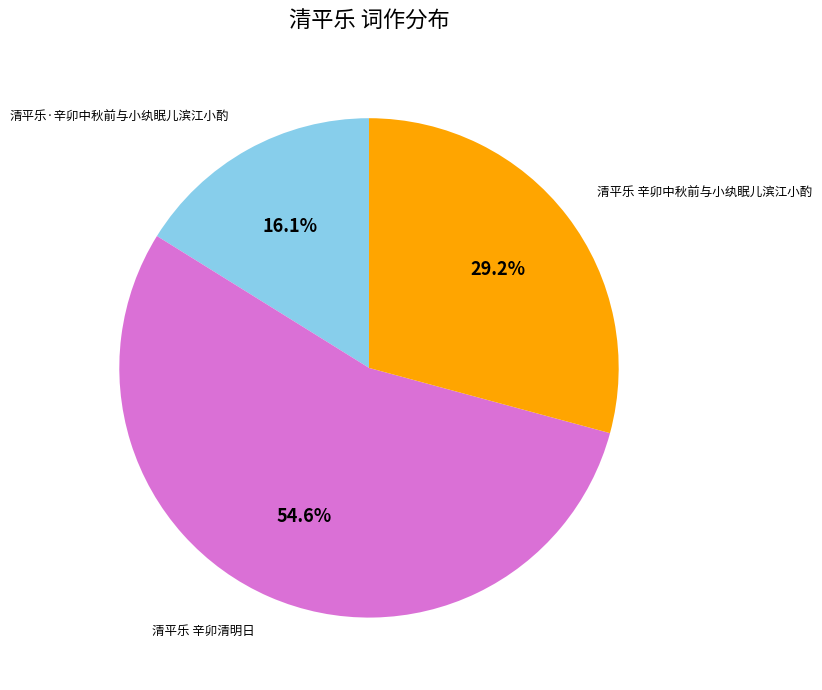

Rank the categories by value from lowest to highest.

清平乐·辛卯中秋前与小纨眠儿滨江小酌, 清平乐 辛卯中秋前与小纨眠儿滨江小酌, 清平乐 辛卯清明日